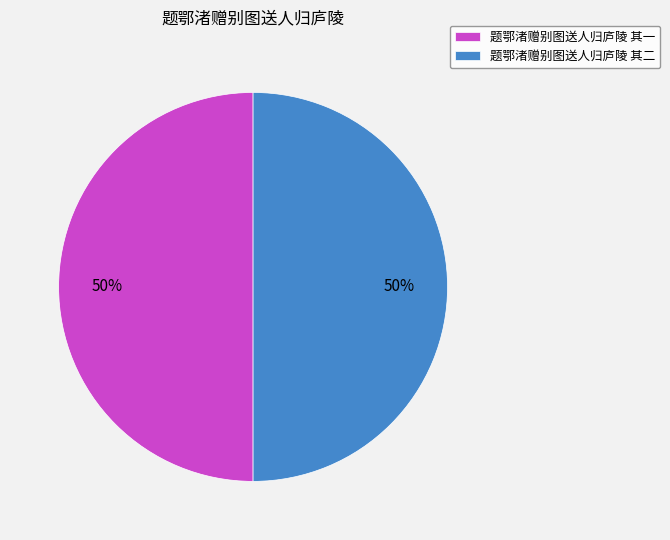

To the nearest percent, what percentage of the pie is 题鄂渚赠别图送人归庐陵 其二?

50%